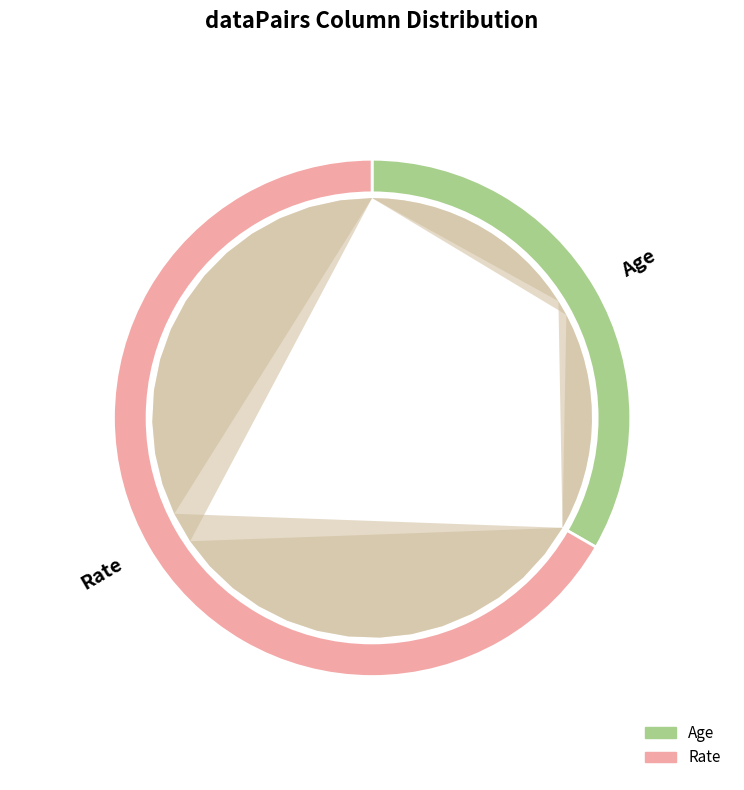

What percentage do Rate and Age together represent?

100.0%